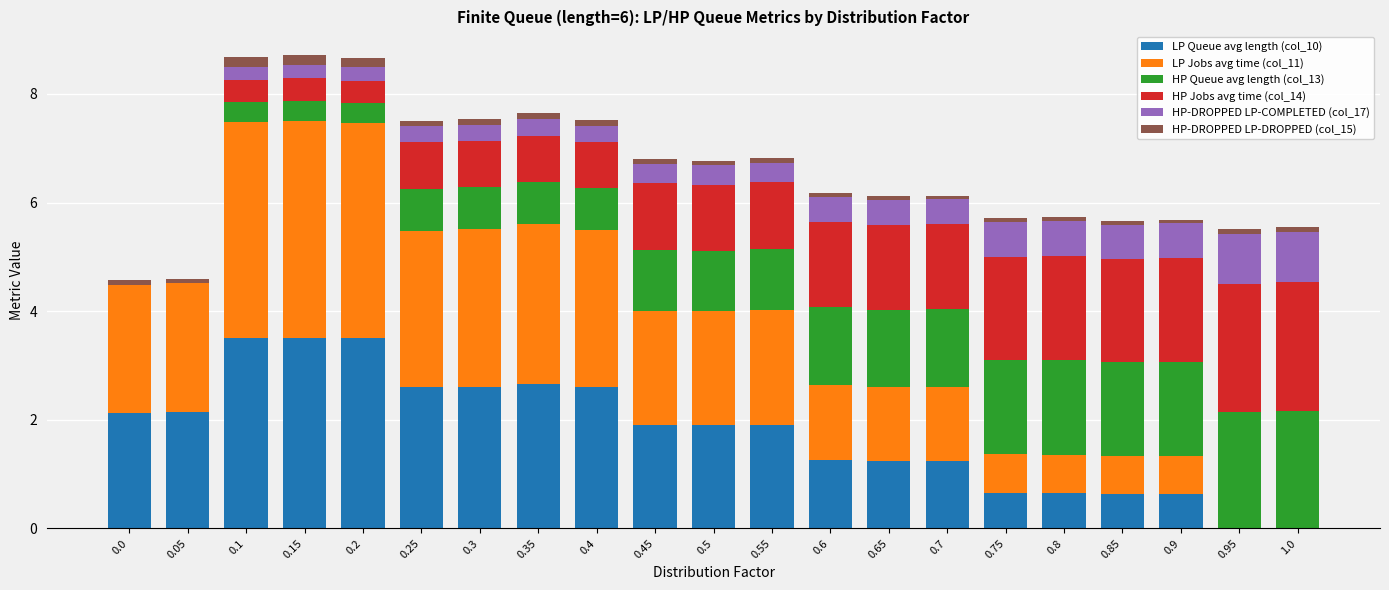

What is the maximum value for LP Queue avg length (col_10)?

3.5